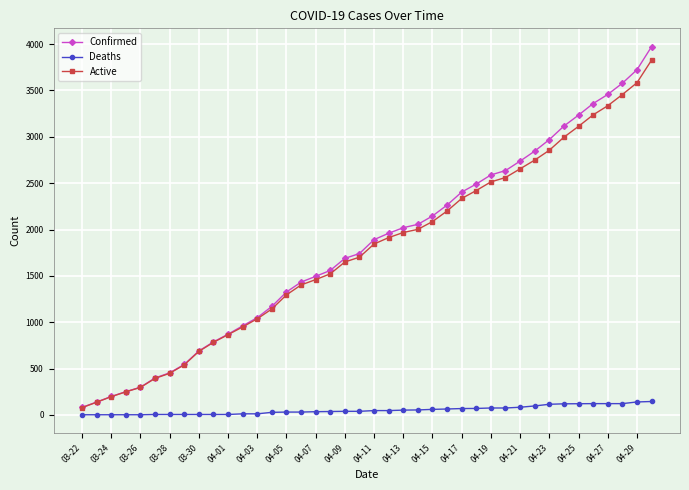

Which series has the widest spread of values?

Confirmed